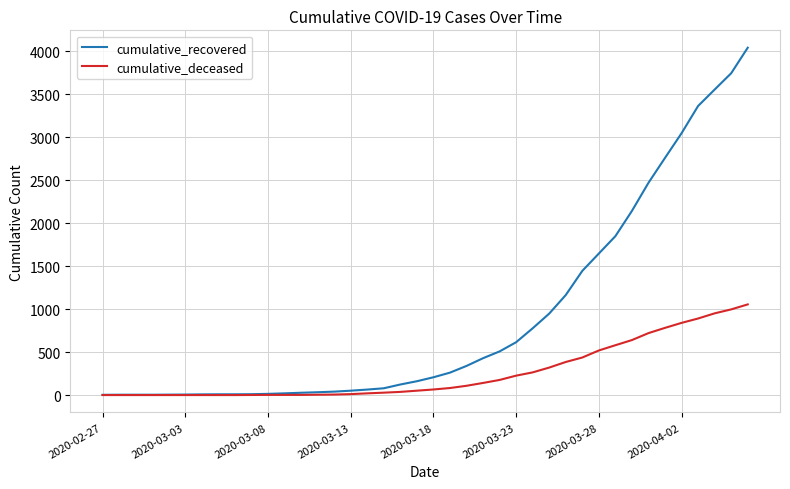

What is the highest value of the cumulative_deceased series?

1055